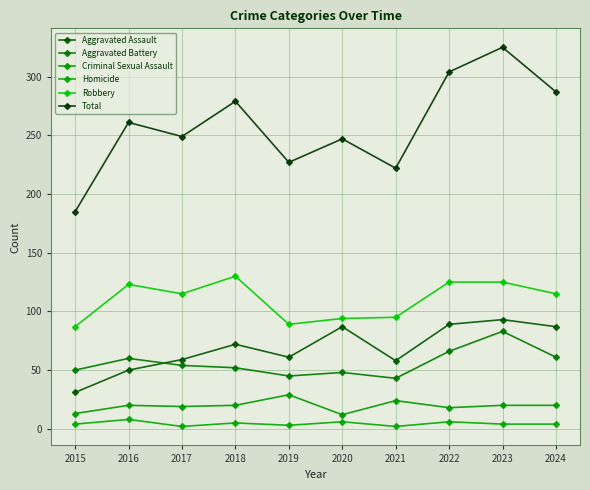

Which series has the largest range (max minus min)?

Total